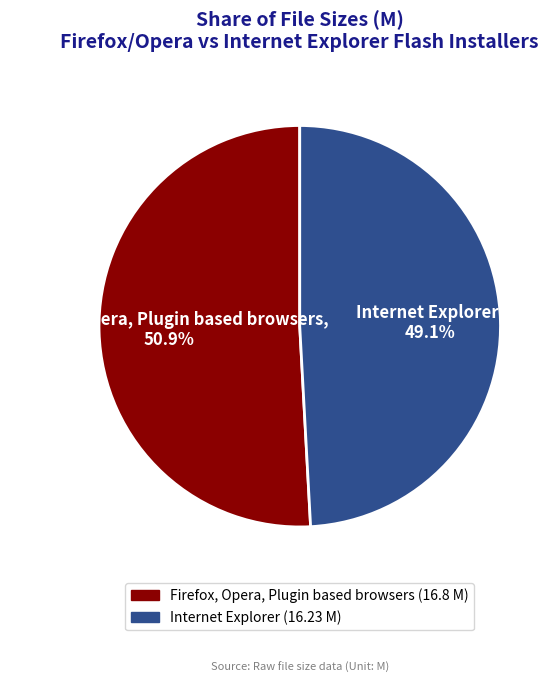

How many slices are in this pie chart?

2